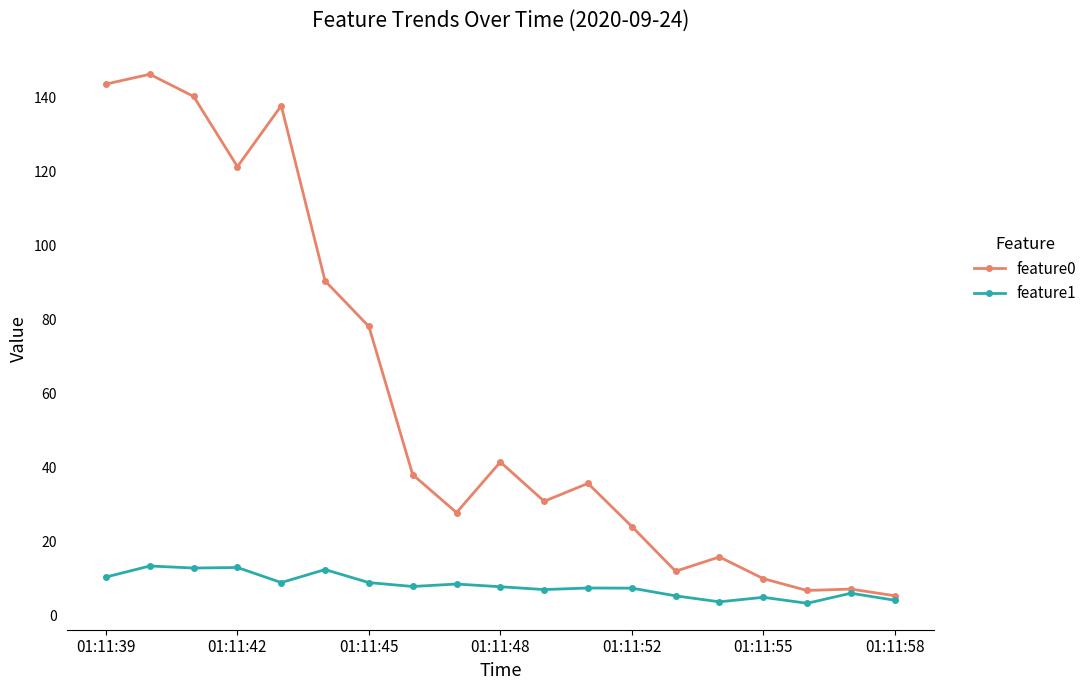

True or false: feature1 has more than 1 interior local peaks.

True